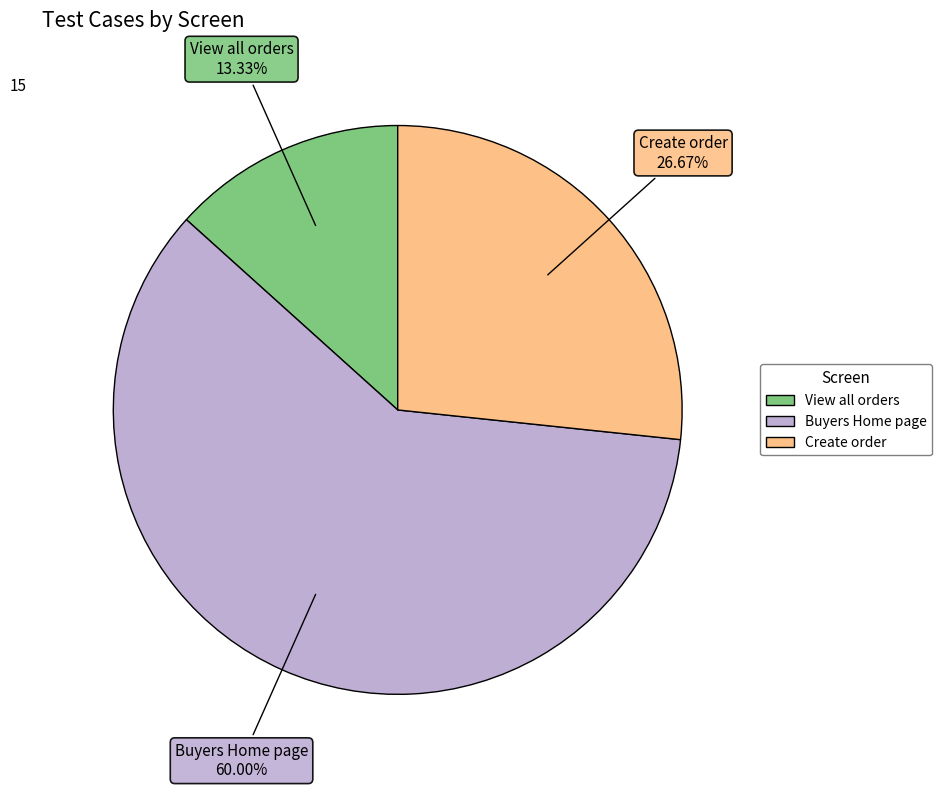

Which has a higher value, Create order or View all orders?

Create order